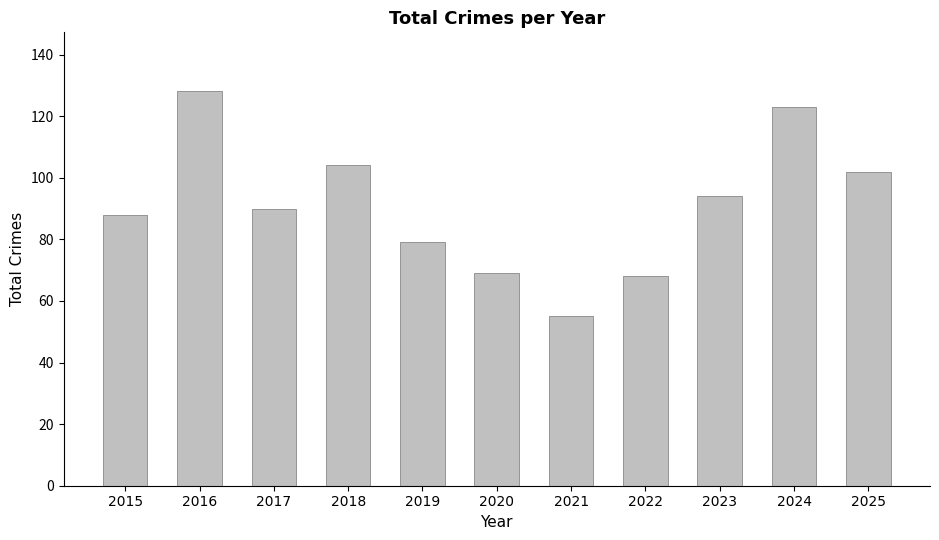

What is the smallest value displayed?

55